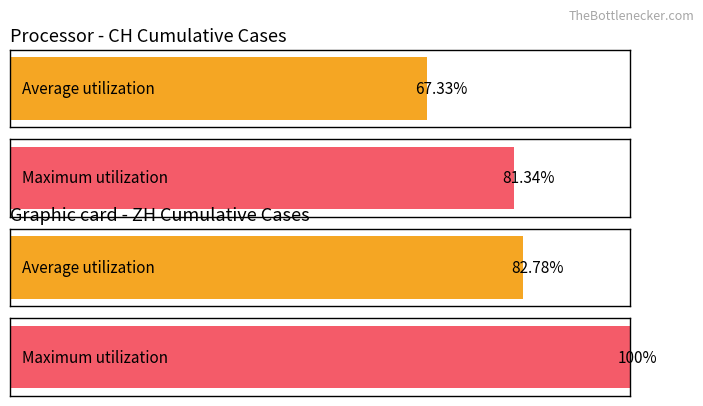

What is the average value of the Average utilization series?

75.1